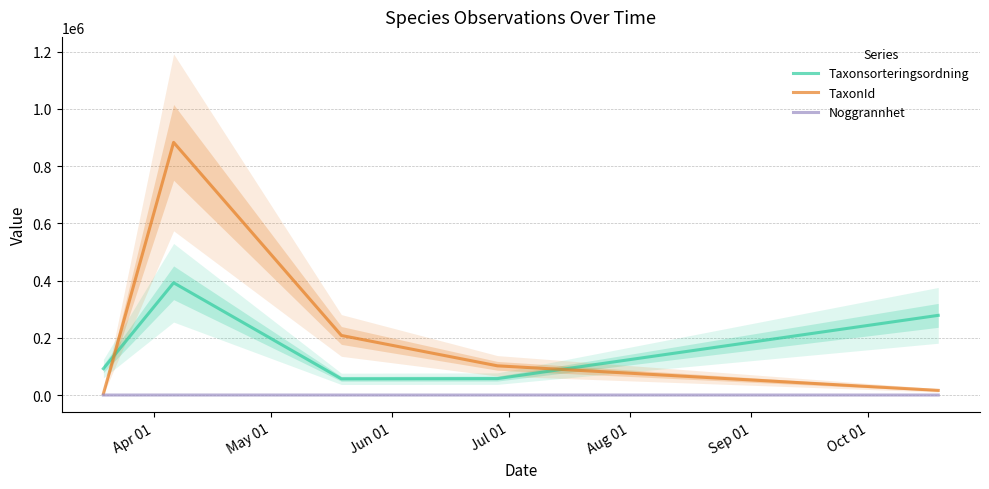

True or false: Taxonsorteringsordning and Noggrannhet intersect in this chart.

False